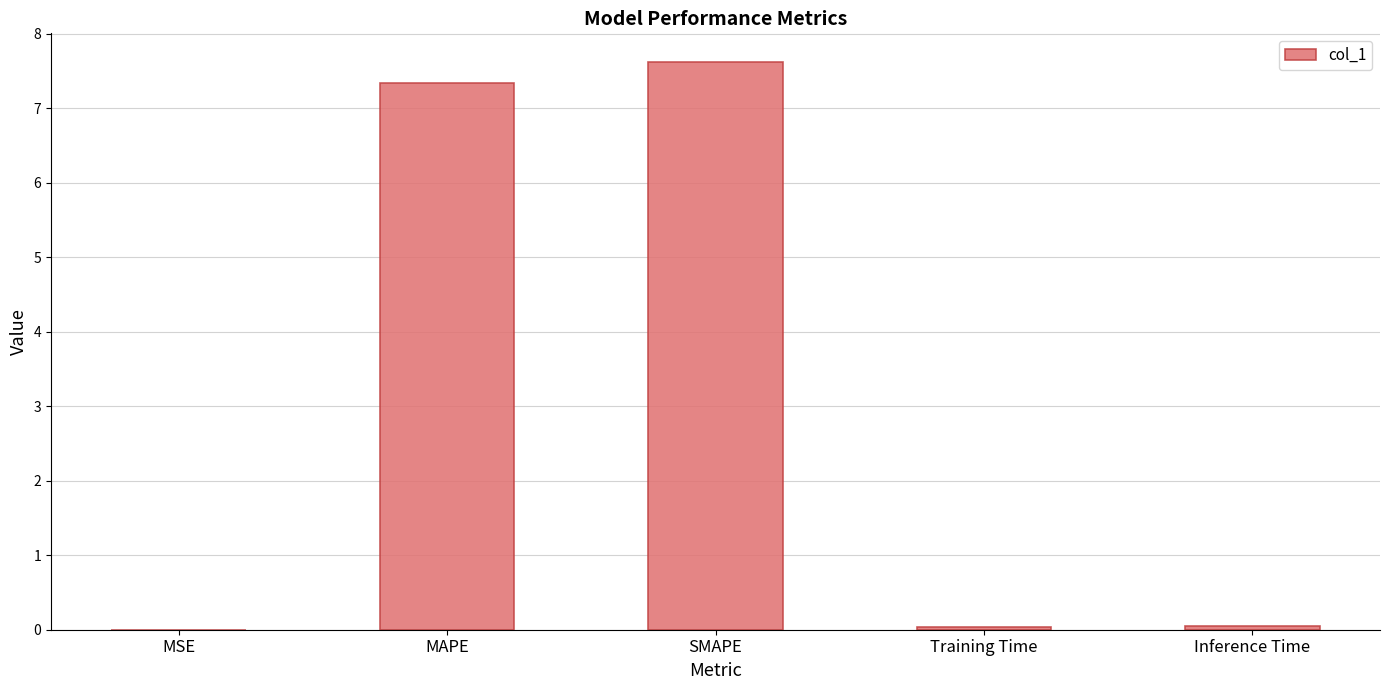

Which label corresponds to the largest value in the chart?

SMAPE